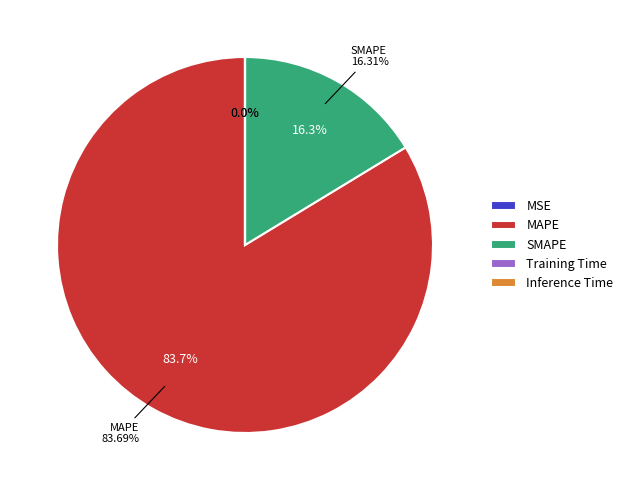

Rank the categories by value from lowest to highest.

MSE, Inference Time, Training Time, SMAPE, MAPE